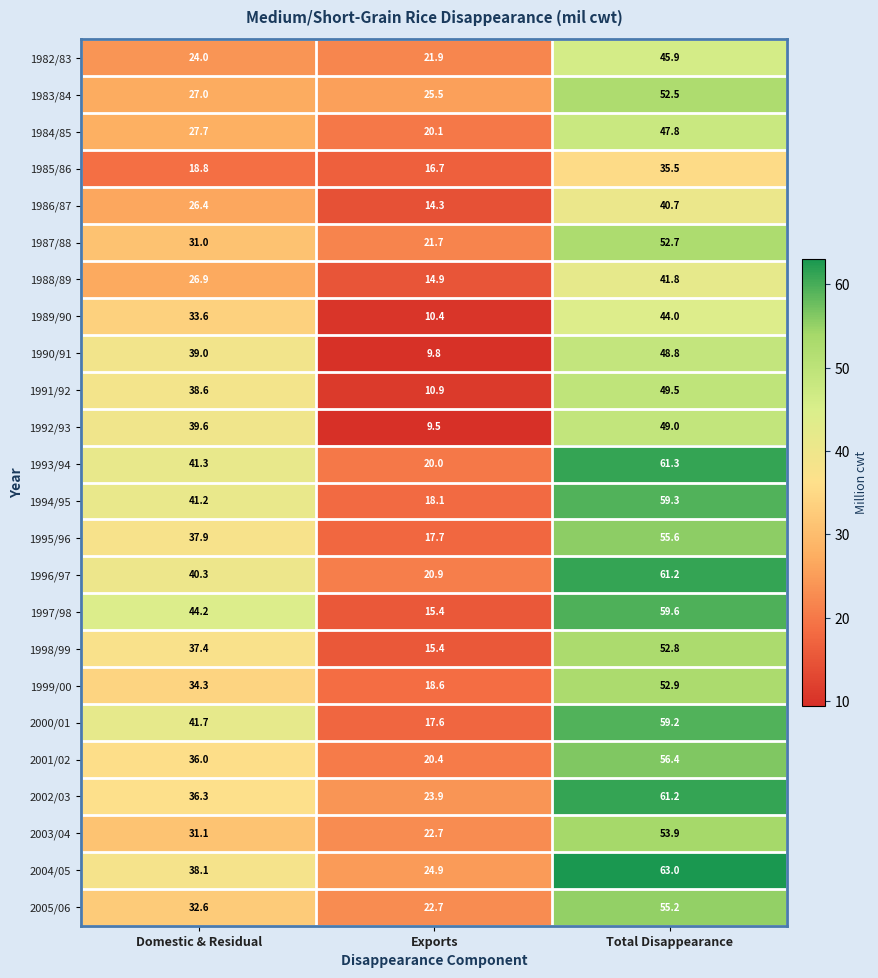

What is the sum of the 1998/99 values at Exports and Total Disappearance?

68.2